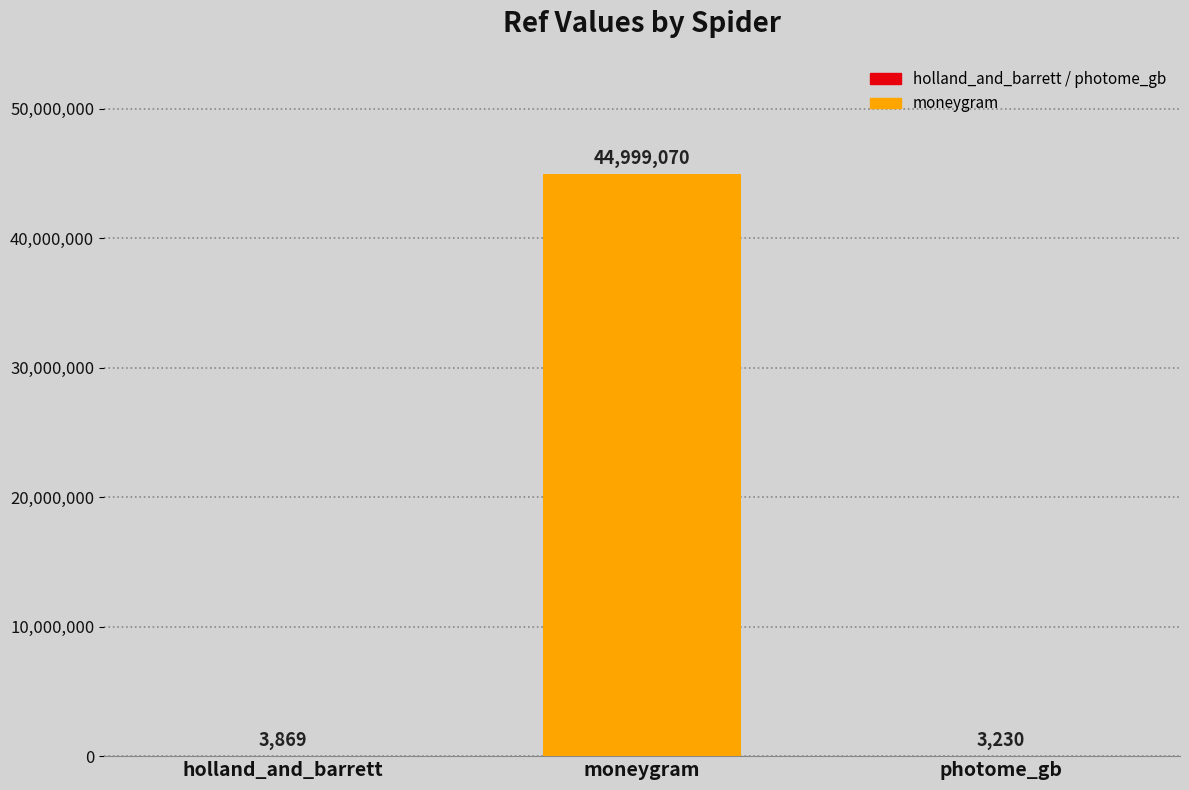

The value at moneygram is 28599642. True or false?

False